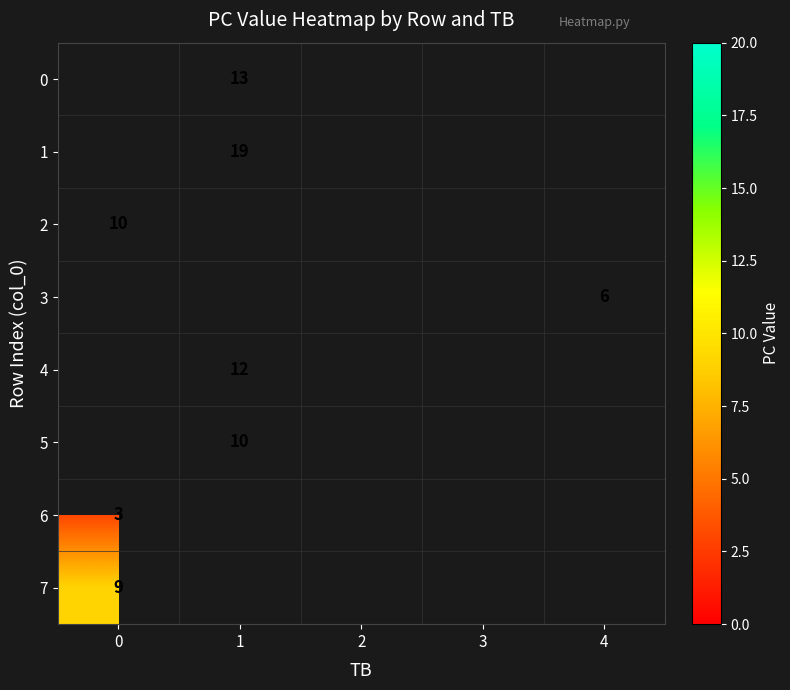

Is it true that 2 equals 6 at 0?

False